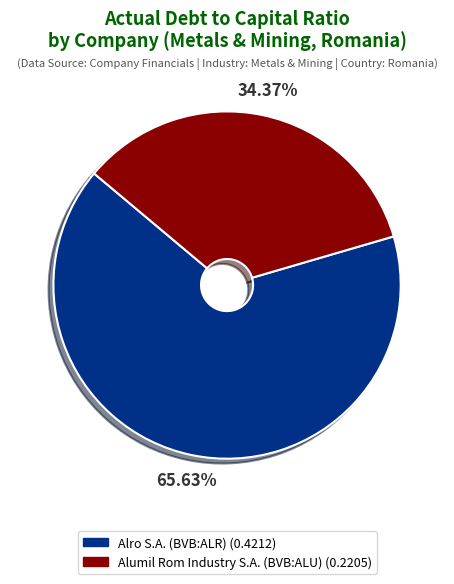

To the nearest percent, what portion does Alro S.A. (BVB:ALR) represent?

66%